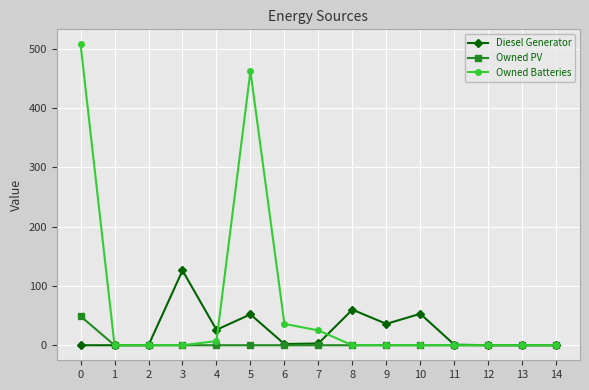

Which series has the largest range (max minus min)?

Owned Batteries